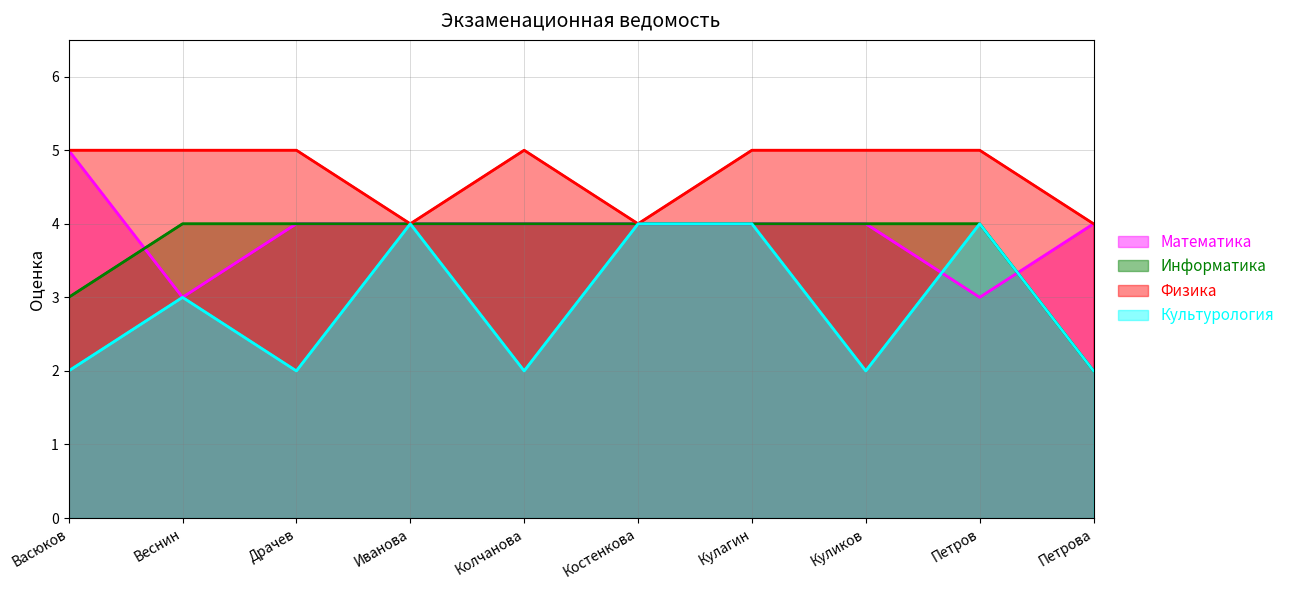

True or false: Физика has more than 1 points higher than both neighbors.

False